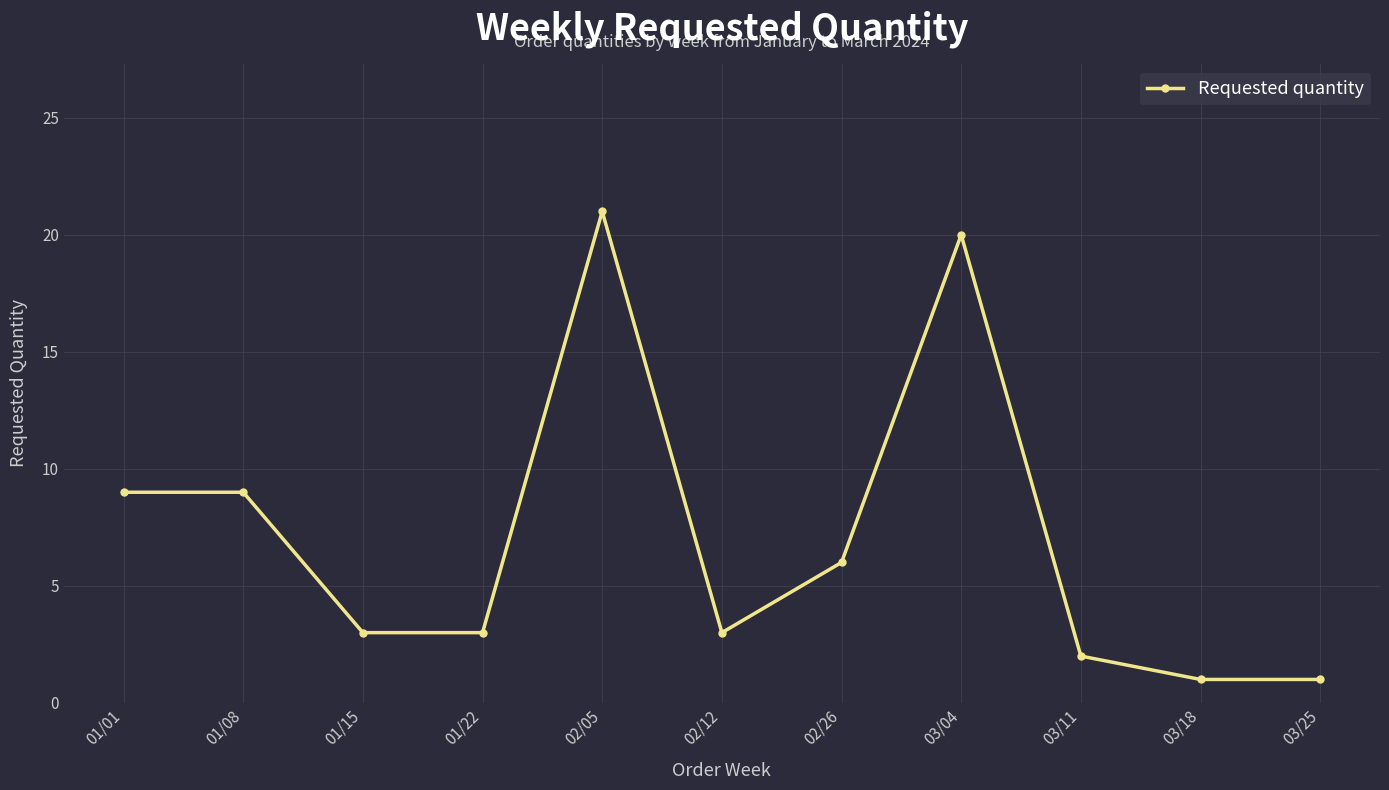

True or false: the data has more than 1 interior local peaks.

True